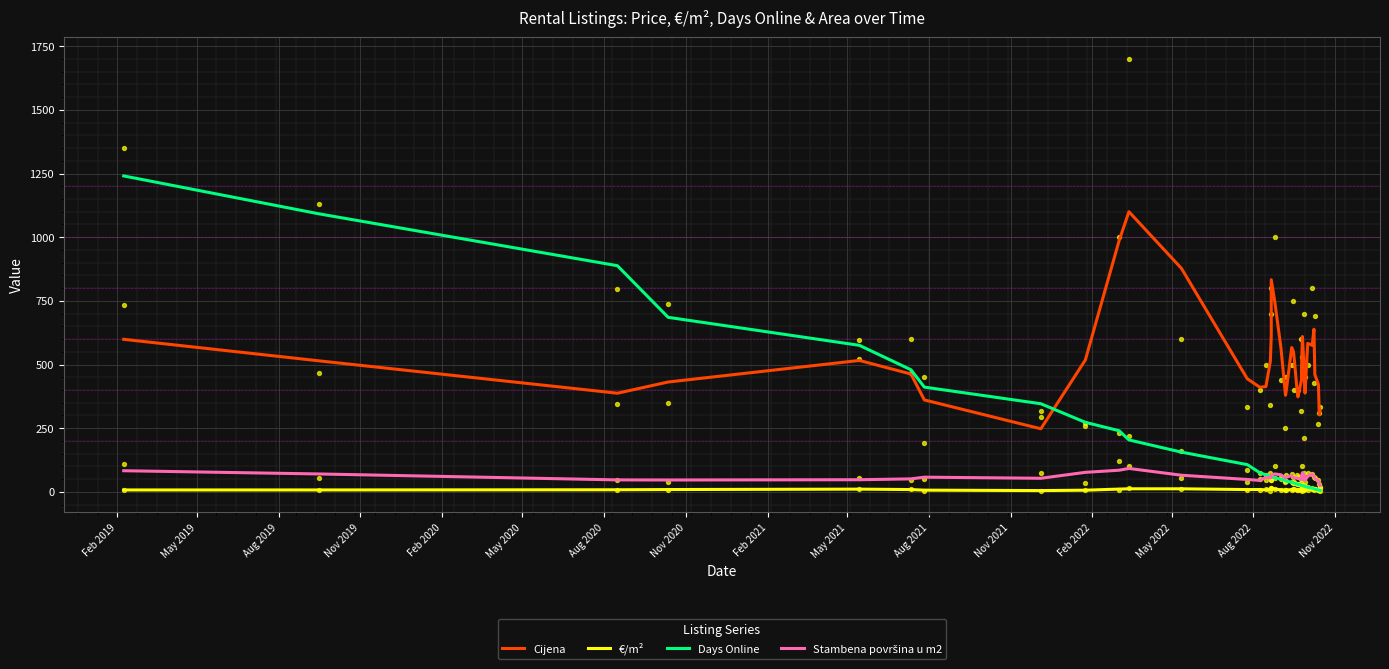

Is the value of Cijena at 34 greater than the value of Stambena površina u m2 at 17?

Yes